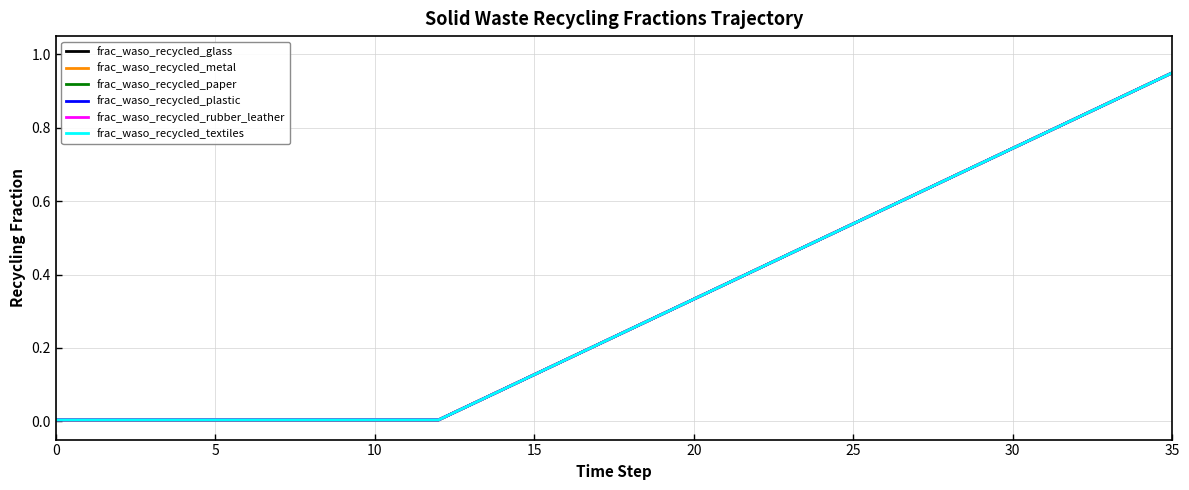

Does the chart display data point markers on the line(s)?

No